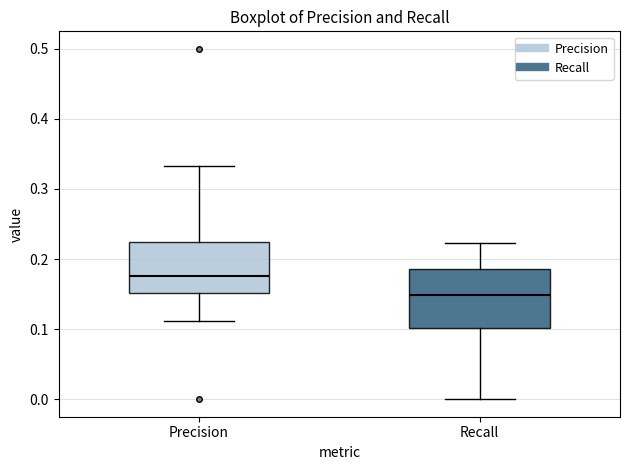

Comparing the boxes themselves (not the whiskers), which one is the tallest?

Recall